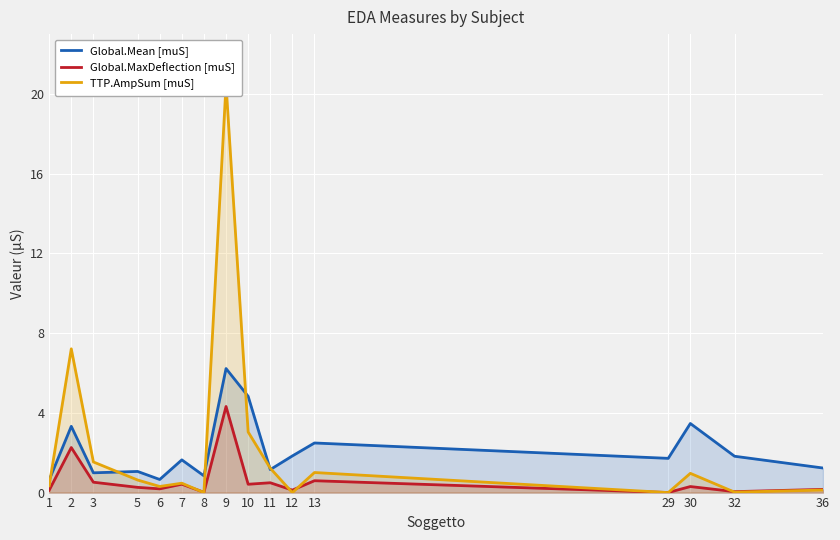

What is the value of the Global.Mean [muS] point at the 12th from the left?

2.5